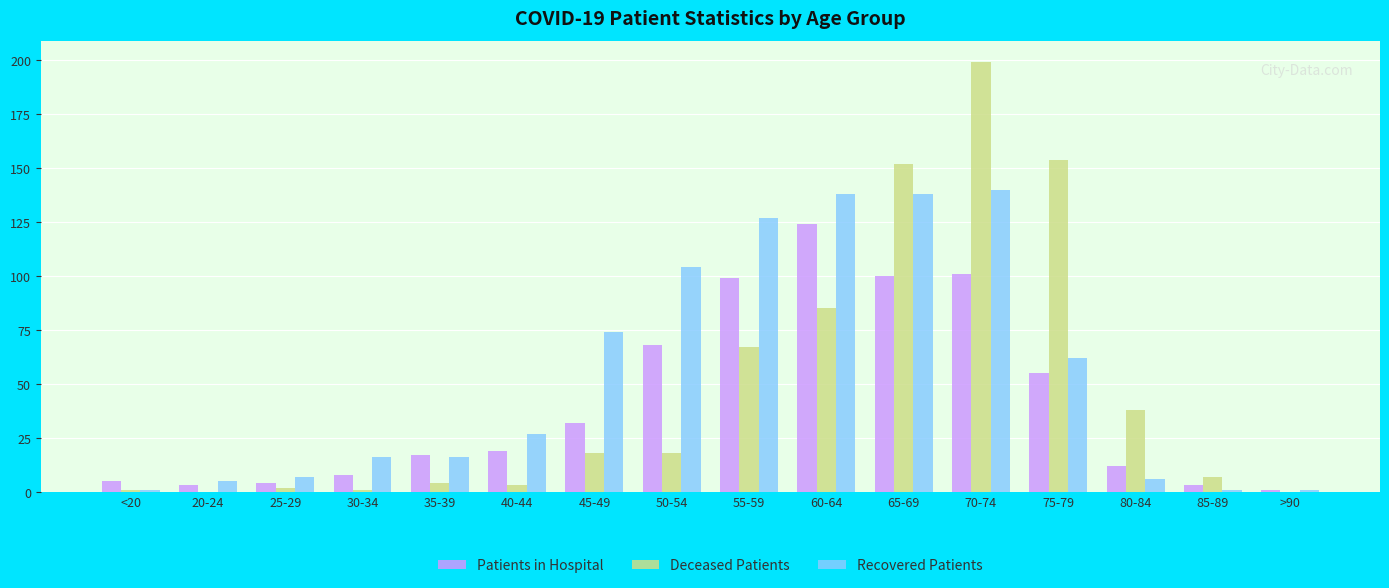

Is the value of Deceased Patients at 80-84 greater than the value of Patients in Hospital at <20?

Yes